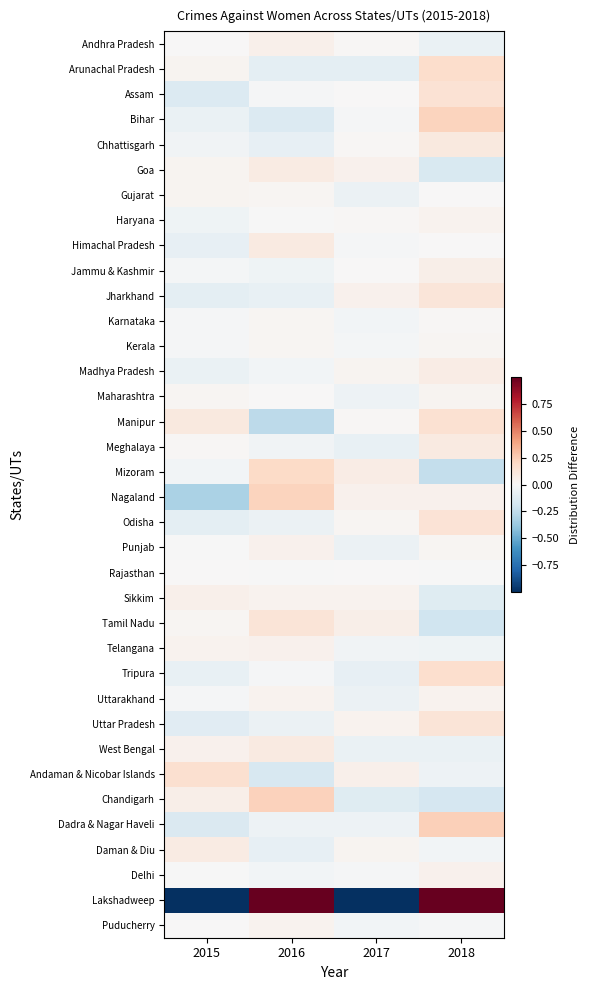

Rank the series by their maximum value, from highest to lowest.

Lakshadweep, Dadra & Nagar Haveli, Chandigarh, Nagaland, Bihar, Mizoram, Arunachal Pradesh, Tripura, Andaman & Nicobar Islands, Manipur, Assam, Odisha, Uttar Pradesh, Tamil Nadu, Jharkhand, Chhattisgarh, West Bengal, Meghalaya, Himachal Pradesh, Daman & Diu, Goa, Madhya Pradesh, Jammu & Kashmir, Sikkim, Andhra Pradesh, Punjab, Telangana, Delhi, Uttarakhand, Haryana, Puducherry, Gujarat, Maharashtra, Karnataka, Kerala, Rajasthan